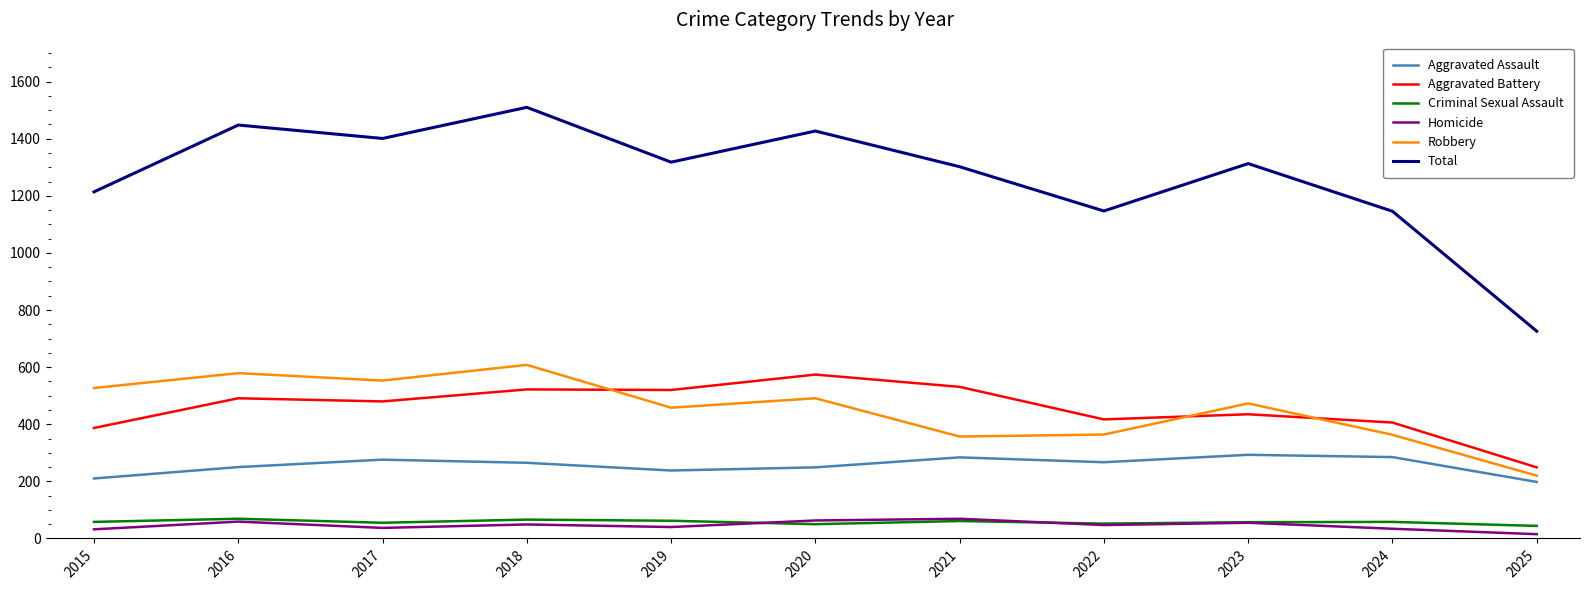

What is the average value of the Homicide series?

45